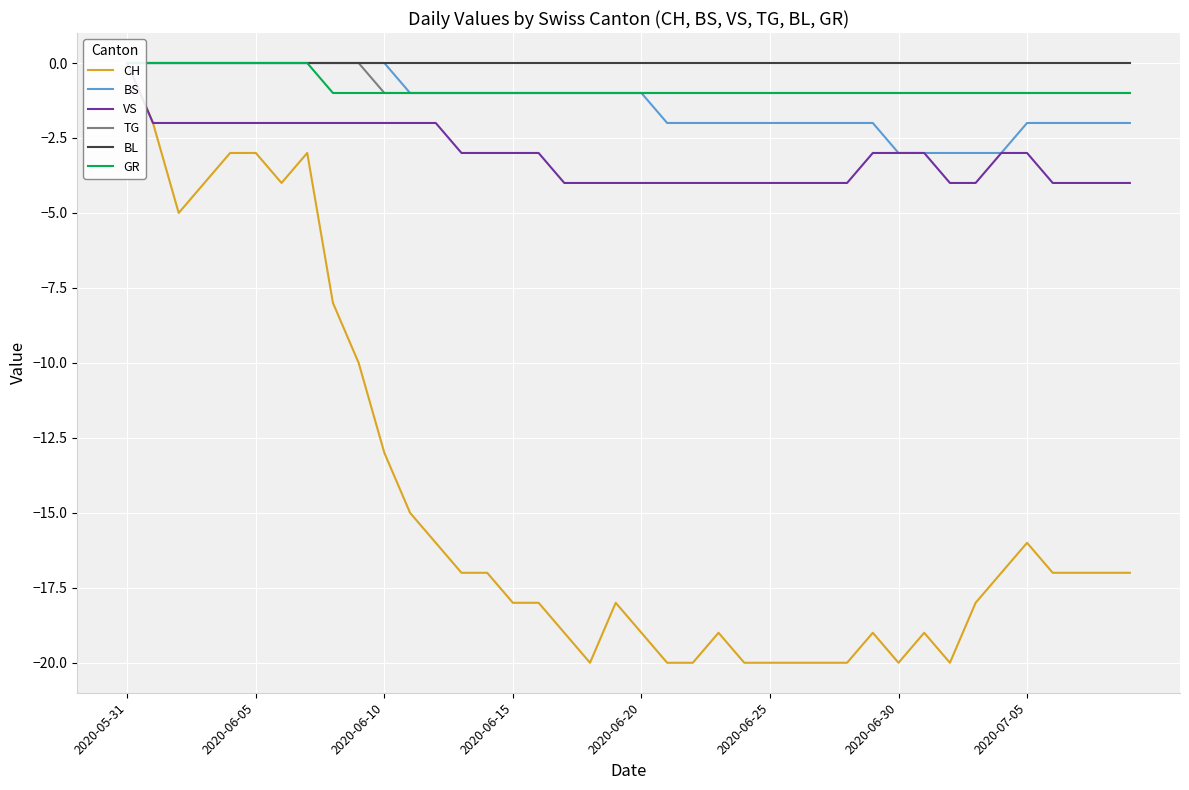

The value of VS at 2020-06-05 is -1. True or false?

False